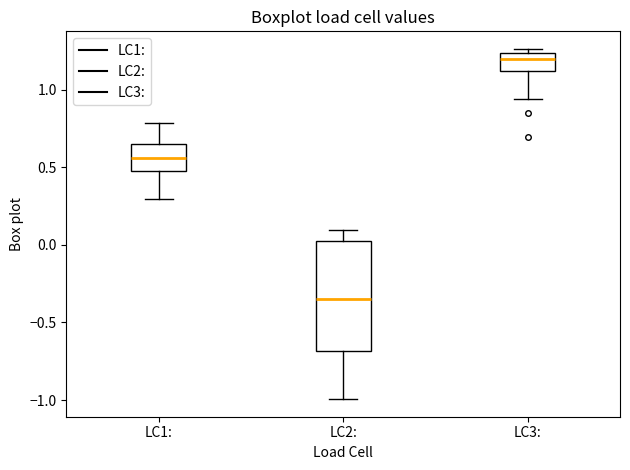

Comparing the boxes themselves (not the whiskers), which one is the tallest?

LC2: